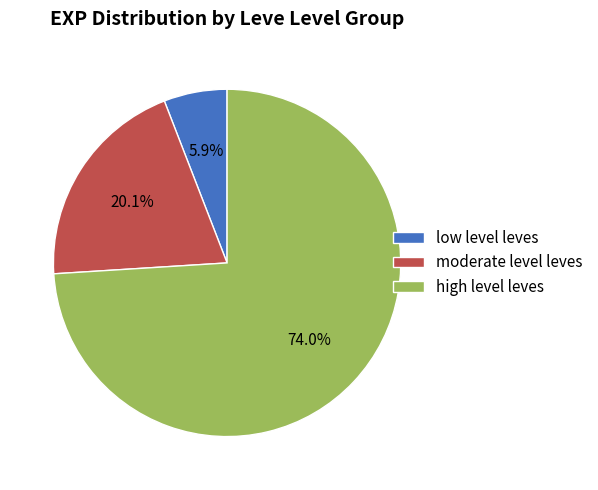

Which slice is the largest?

high level leves